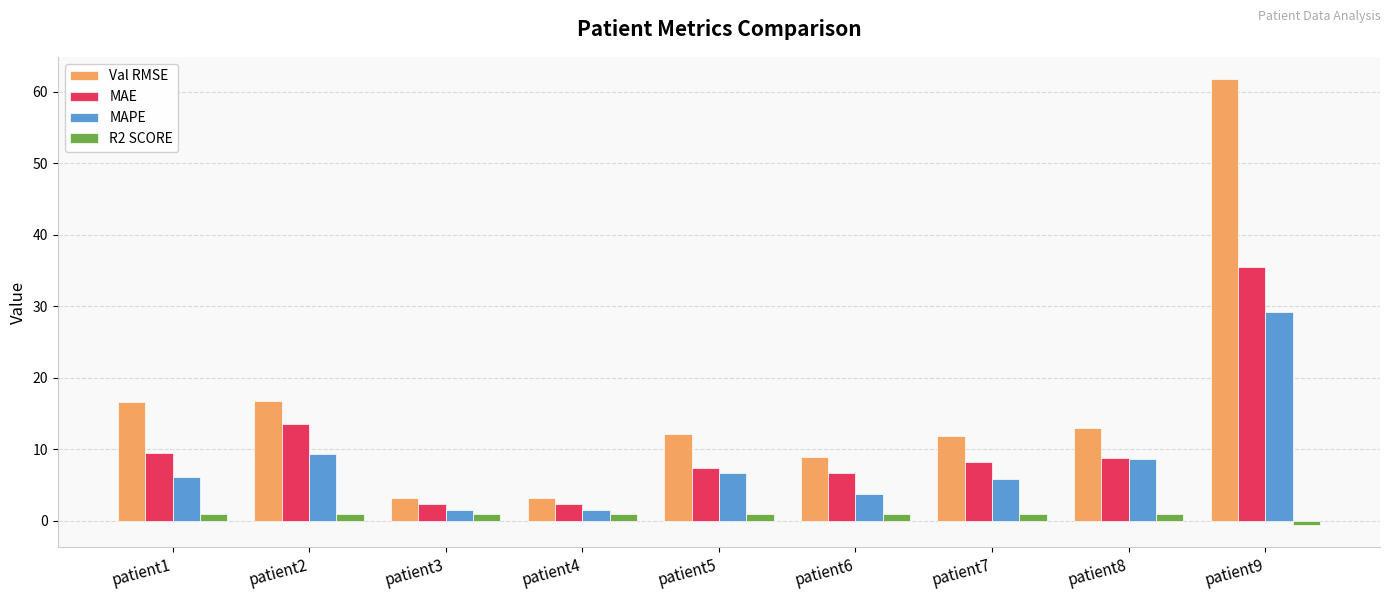

How many values in the MAE series are below 8?

4